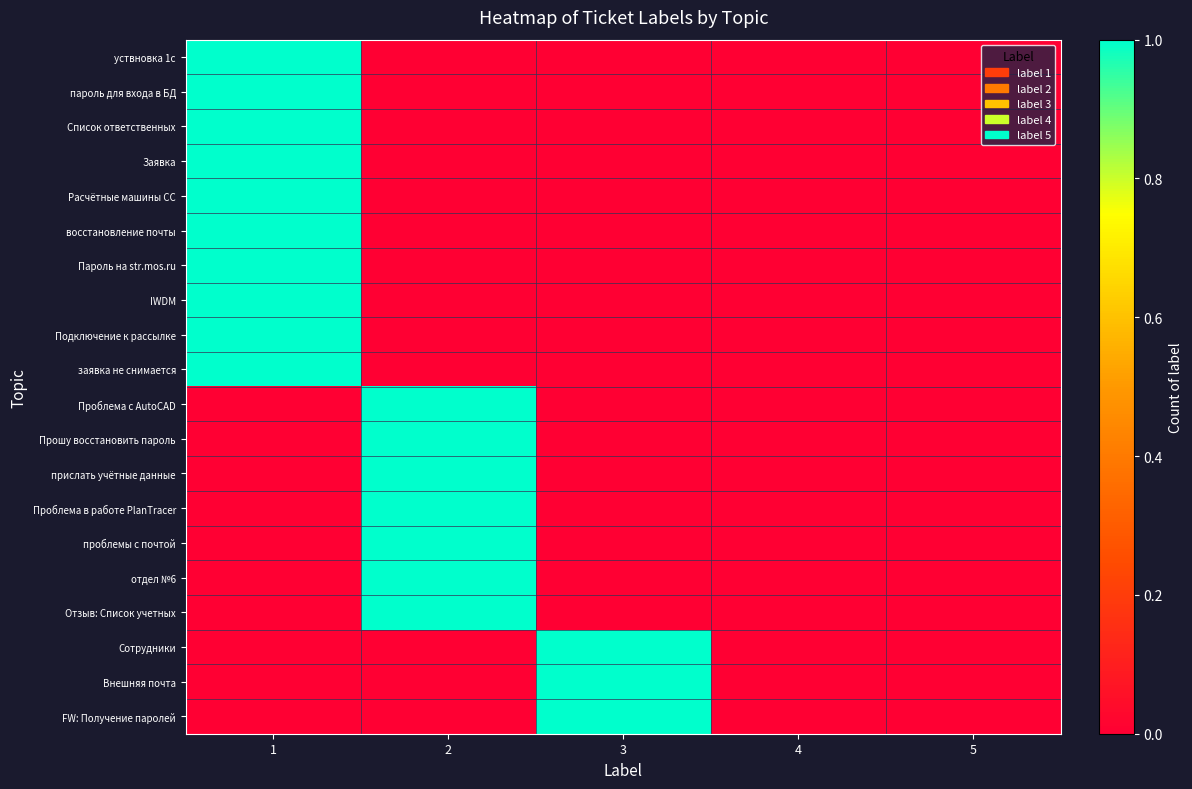

Which series has the largest range (max minus min)?

уствновка 1c